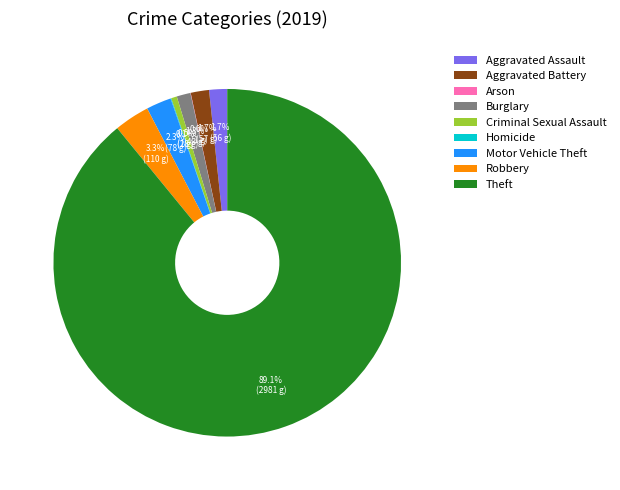

Is the sum of Aggravated Battery and Burglary greater than half?

No